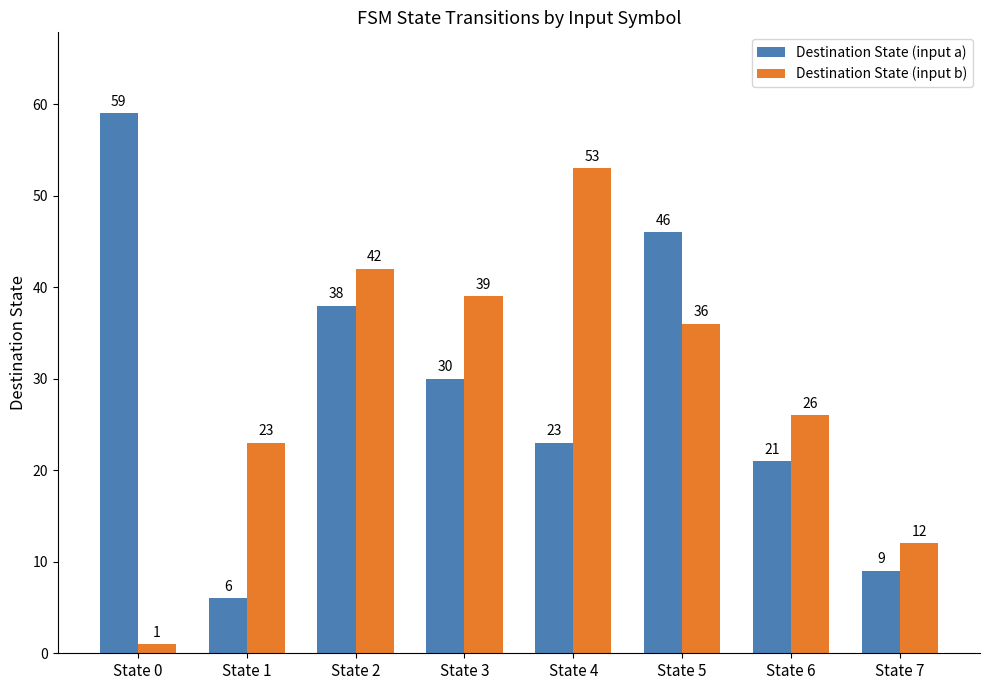

At which label does Destination State (input b) reach its peak?

State 4